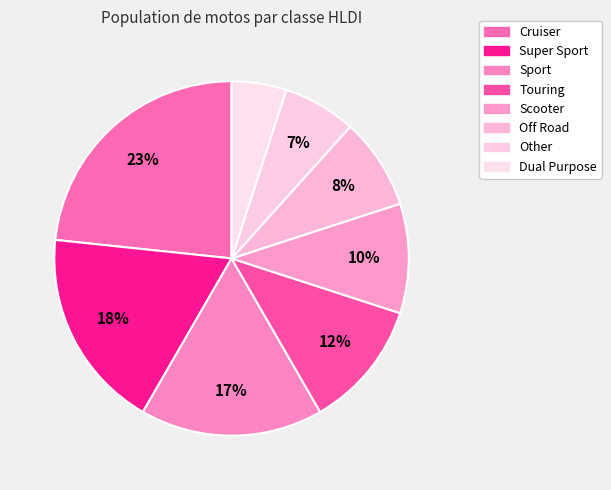

What is the total percentage of Super Sport and Dual Purpose?

23.3%